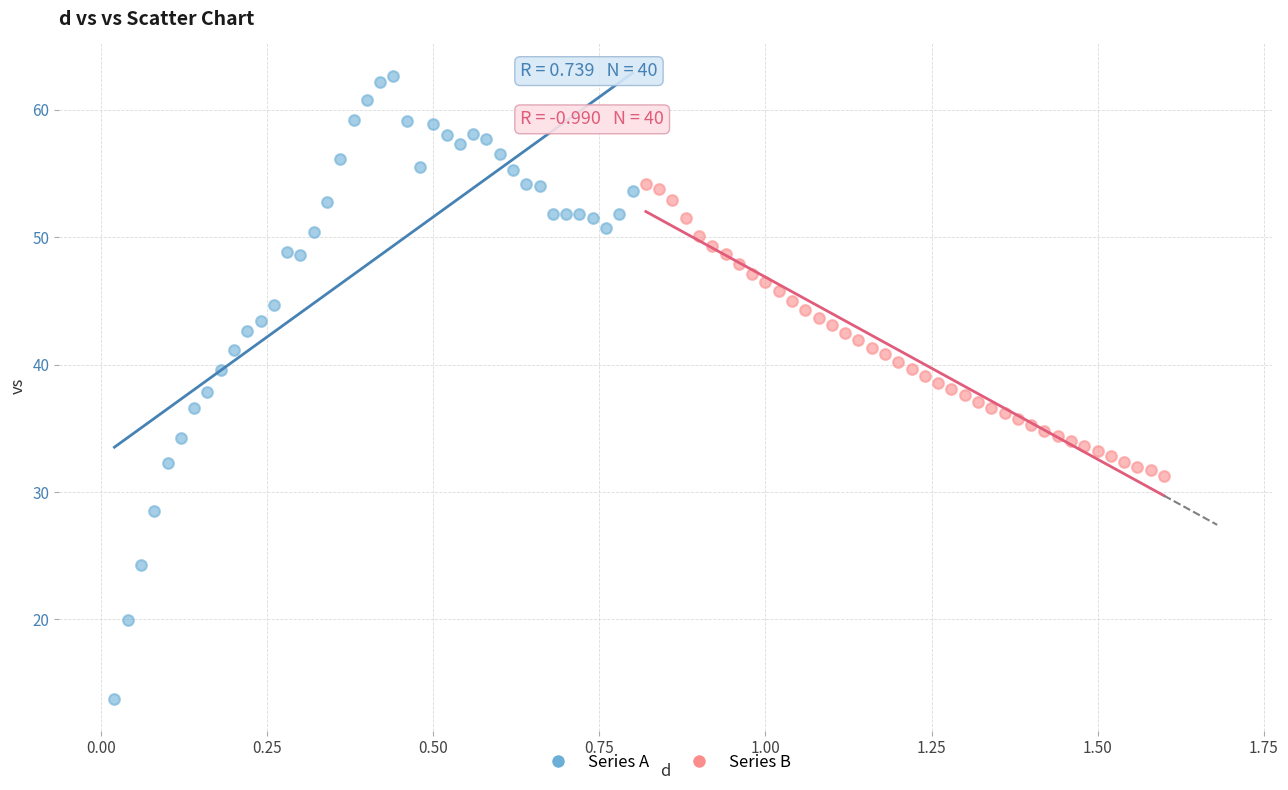

Which series has the largest Y range (max minus min)?

Series A